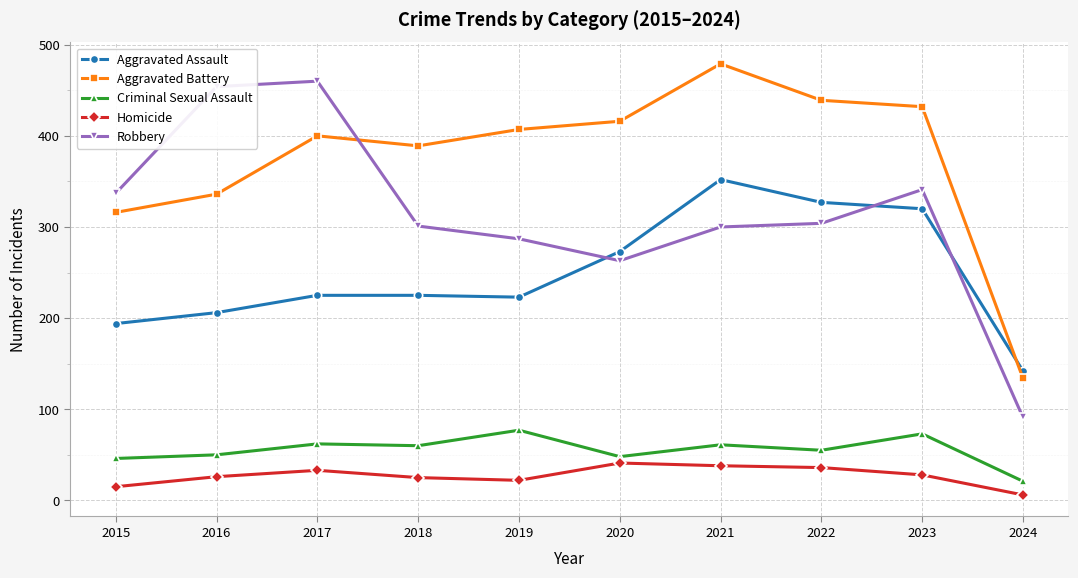

Which series changed the most between 2015 and 2016?

Robbery